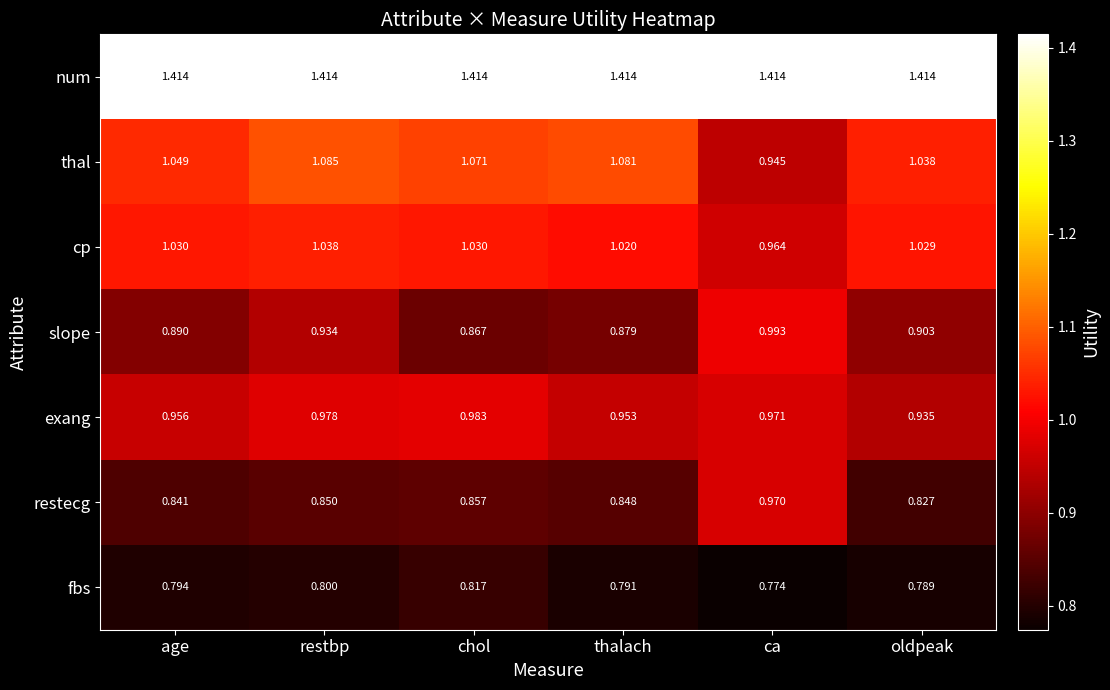

Which series changed the most between restbp and thalach?

slope